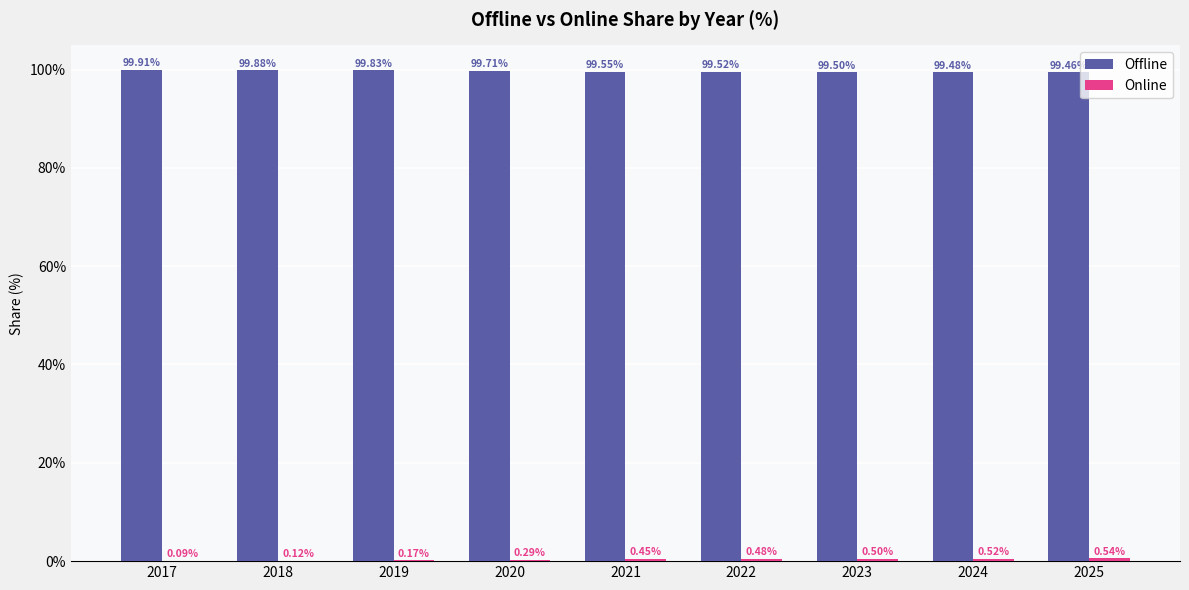

What is the sum of the Offline values at 2021 and 2024?

199.0